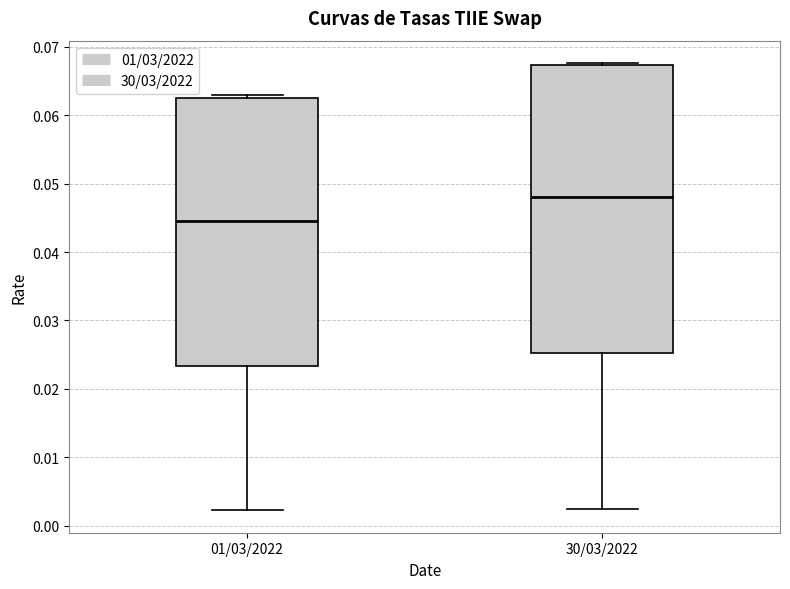

Which box has the highest median line?

30/03/2022